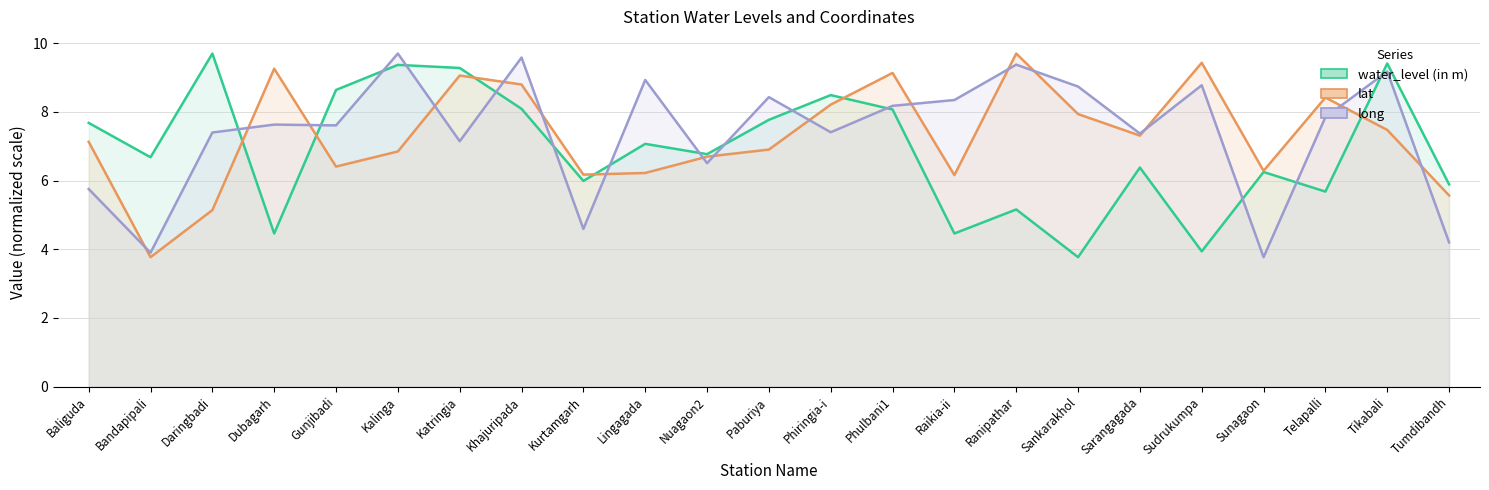

What is the total value across all series at Paburiya?

23.1